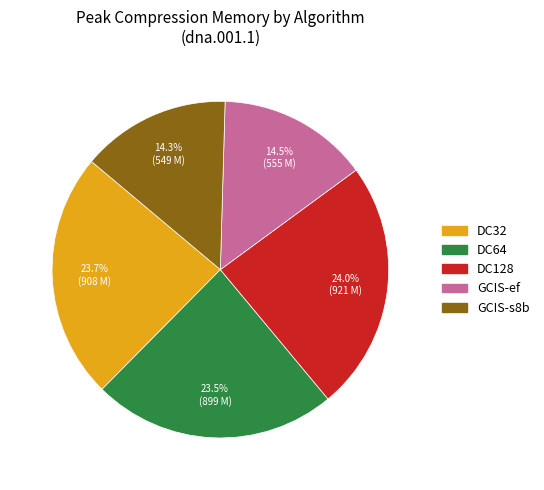

Do DC64 and GCIS-ef together represent more than half of the pie?

No